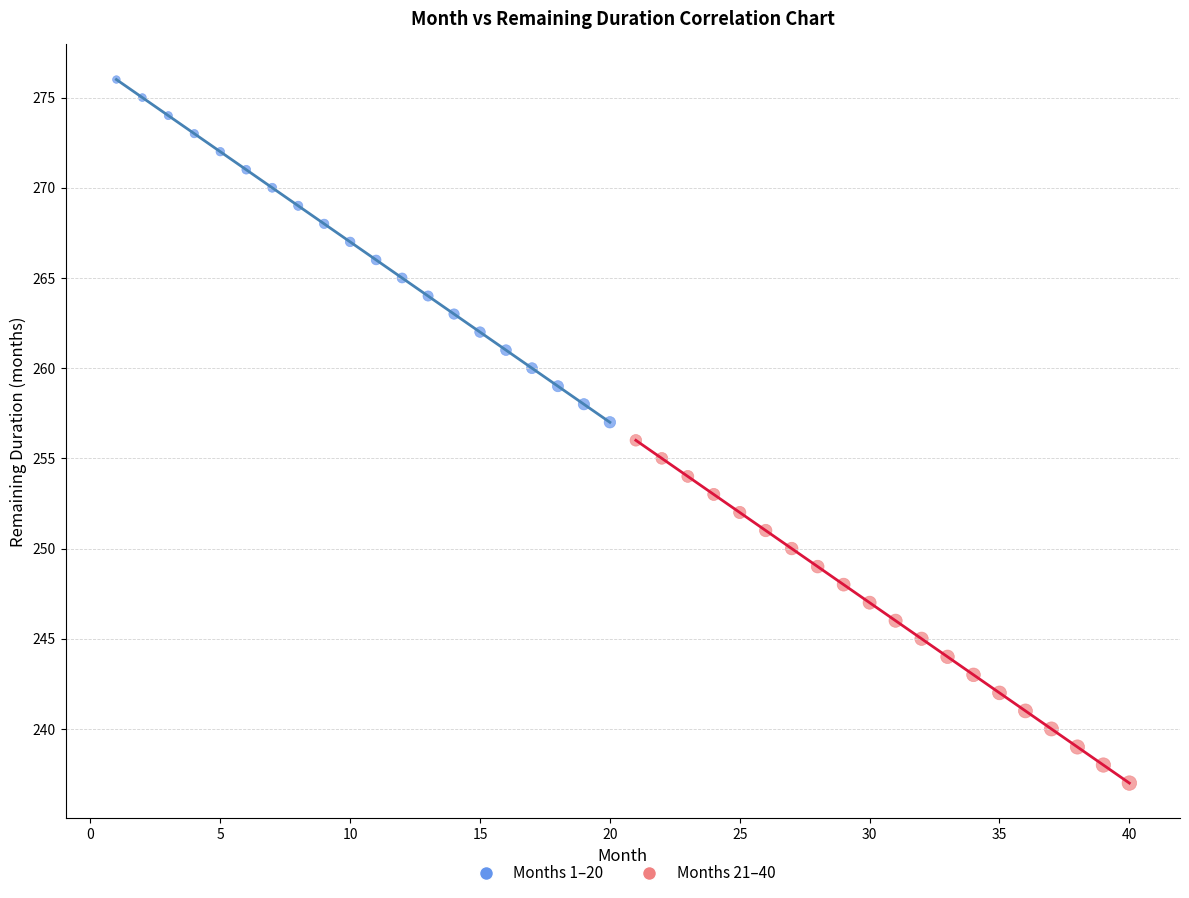

Which series reaches the minimum Y coordinate?

Months 21–40